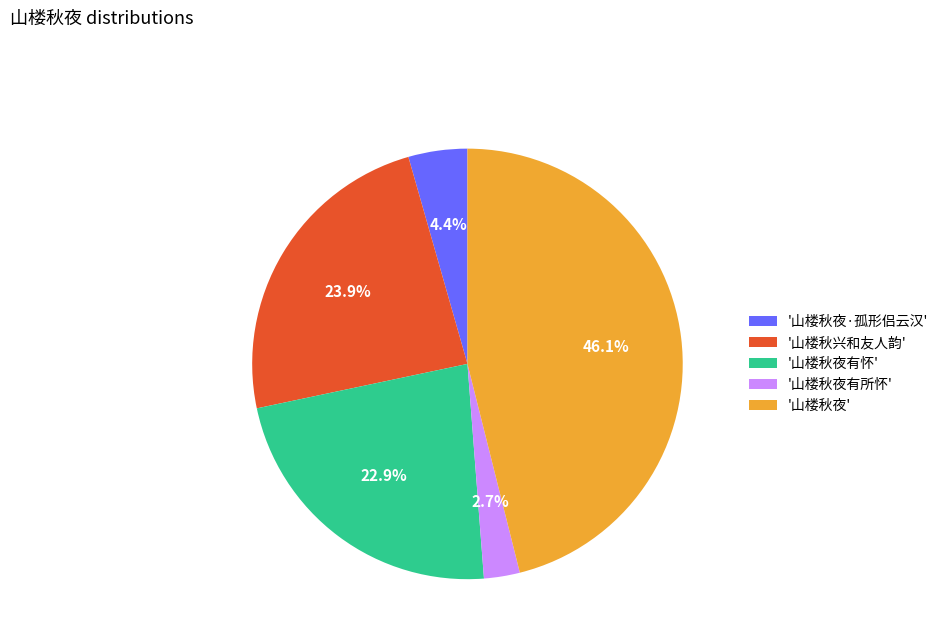

Does any single category account for the majority?

No